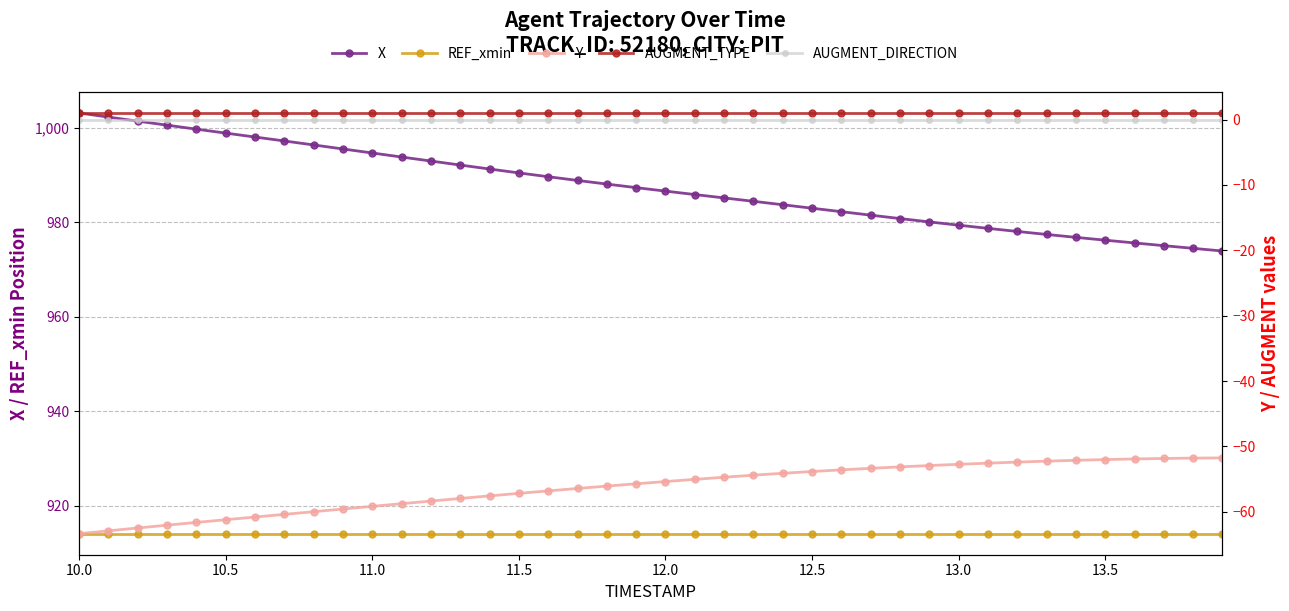

Is it true that REF_xmin equals 614.2 at 26?

False